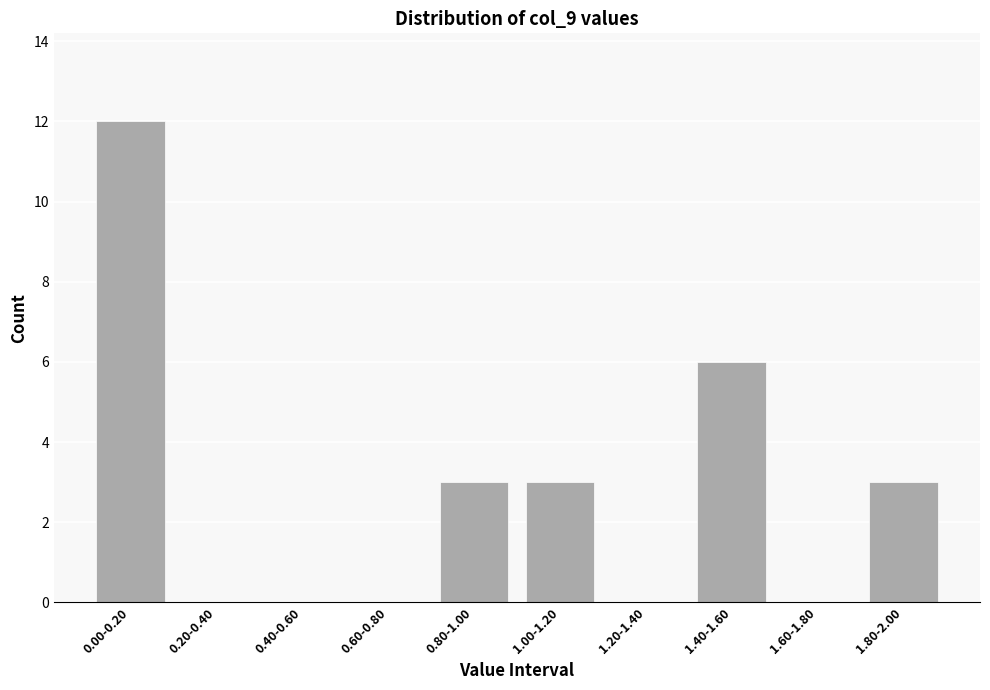

Reading left to right, what are all the values shown in this chart?

0.00-0.20=12	0.20-0.40=0	0.40-0.60=0	0.60-0.80=0	0.80-1.00=3	1.00-1.20=3	1.20-1.40=0	1.40-1.60=6	1.60-1.80=0	1.80-2.00=3